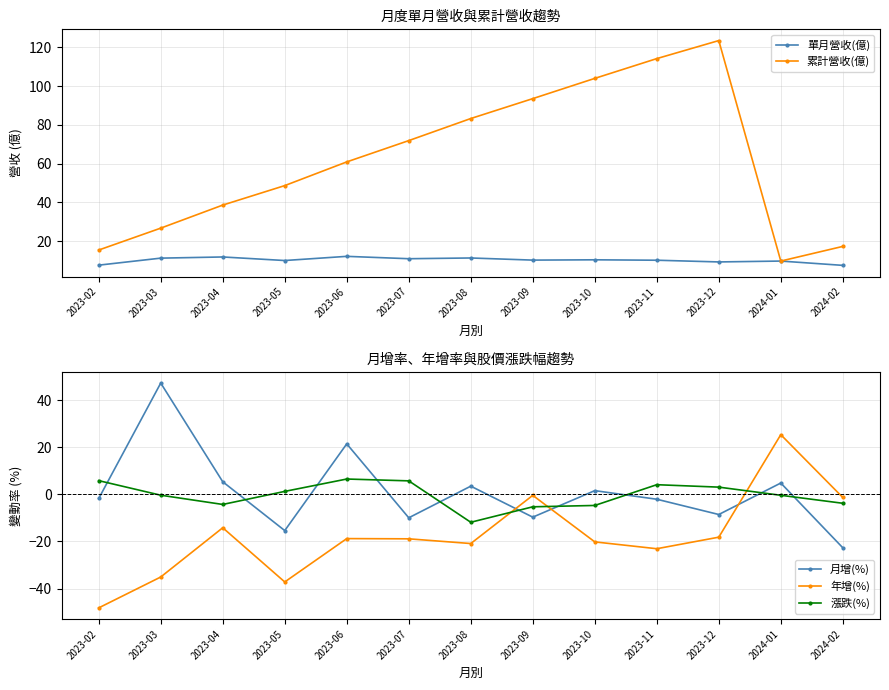

Which series changed the most between 2023-07 and 2024-02?

累計營收(億)